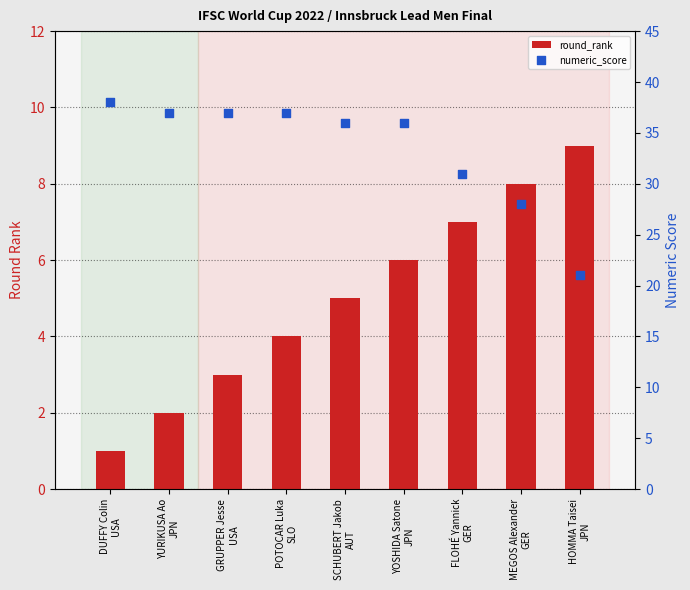

At how many categories does at least one series exceed 15?

9